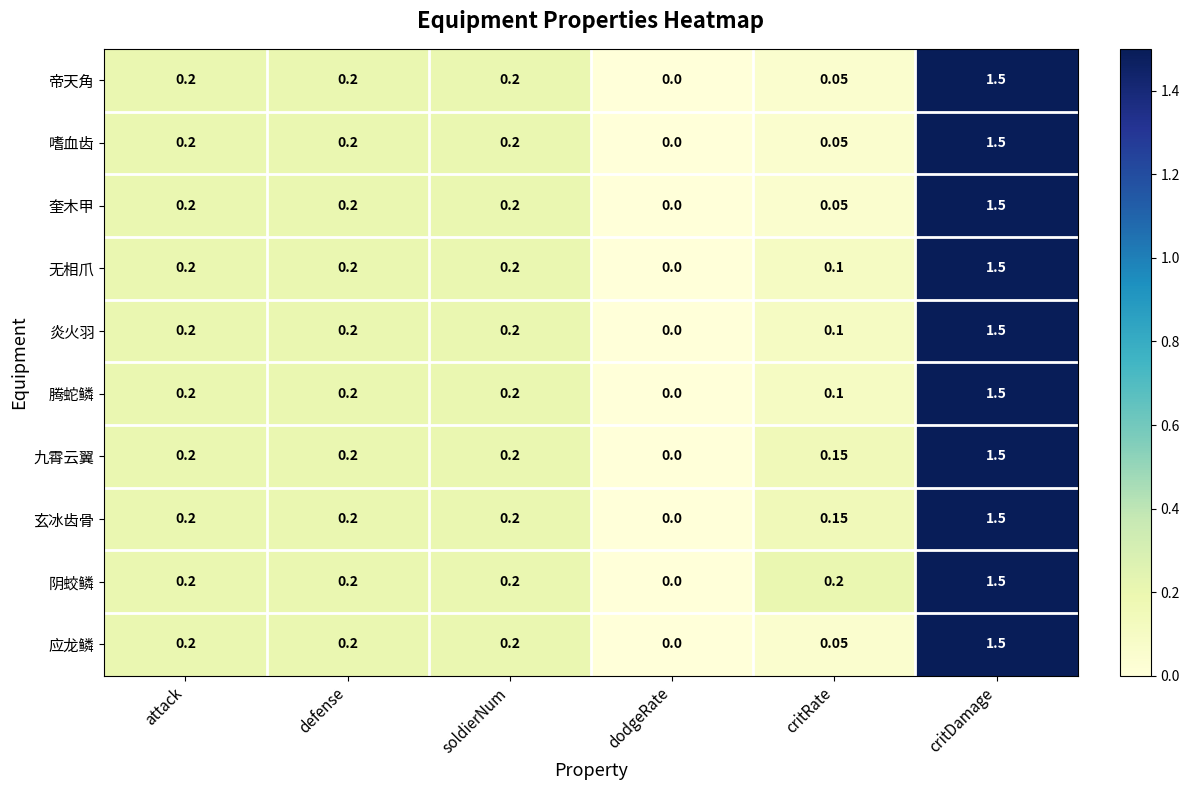

Count the number of data series in this chart.

10